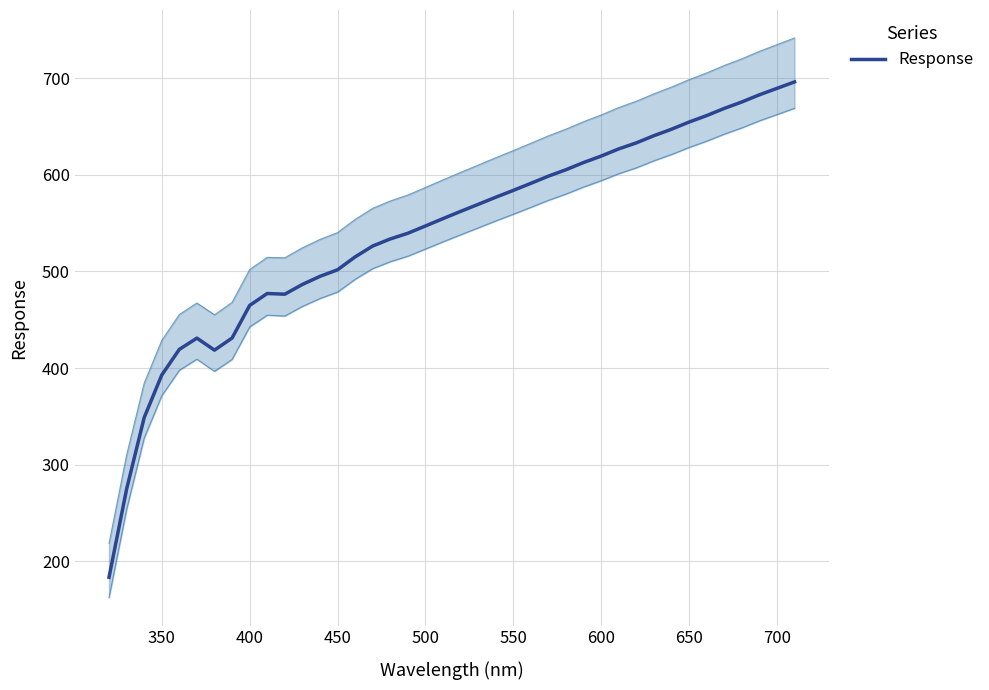

What is the lowest value of the Response series?

183.3